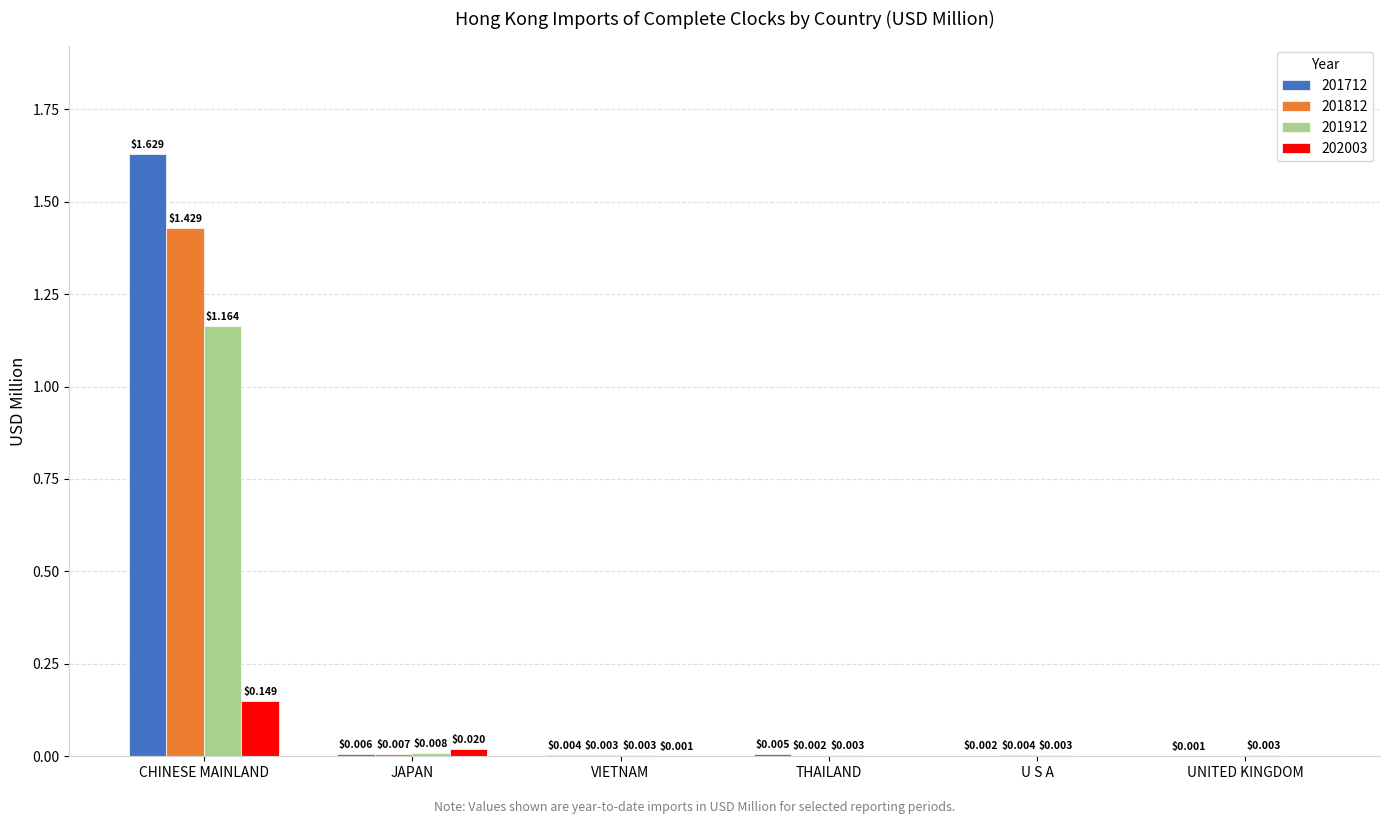

Is the value of 201712 at CHINESE MAINLAND greater than the value of 201812 at CHINESE MAINLAND?

Yes